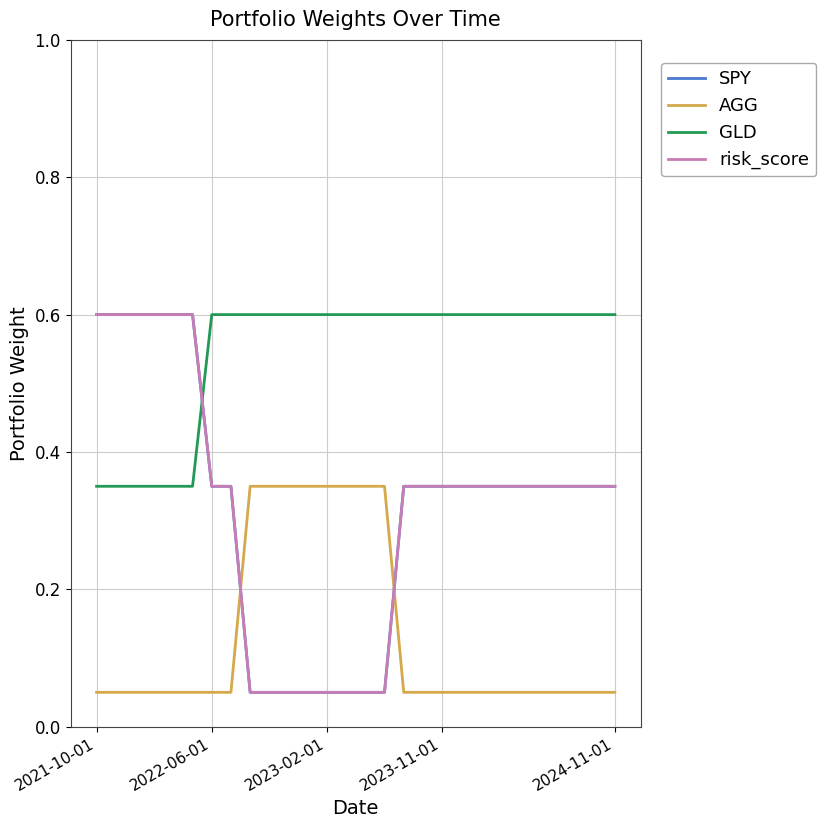

True or false: AGG and risk_score intersect in this chart.

True